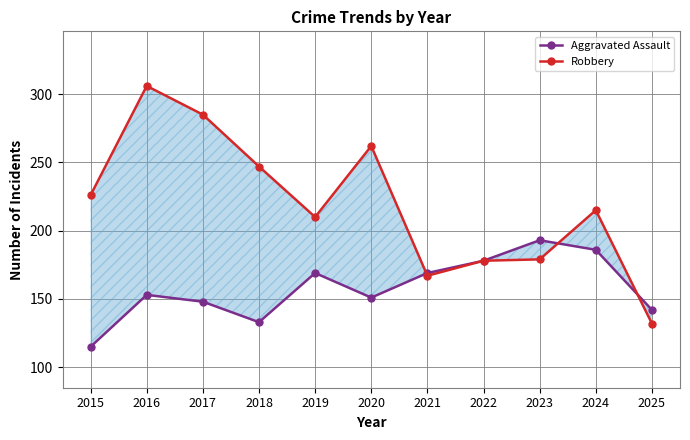

What is the value of the Aggravated Assault point at the 9th from the left?

193